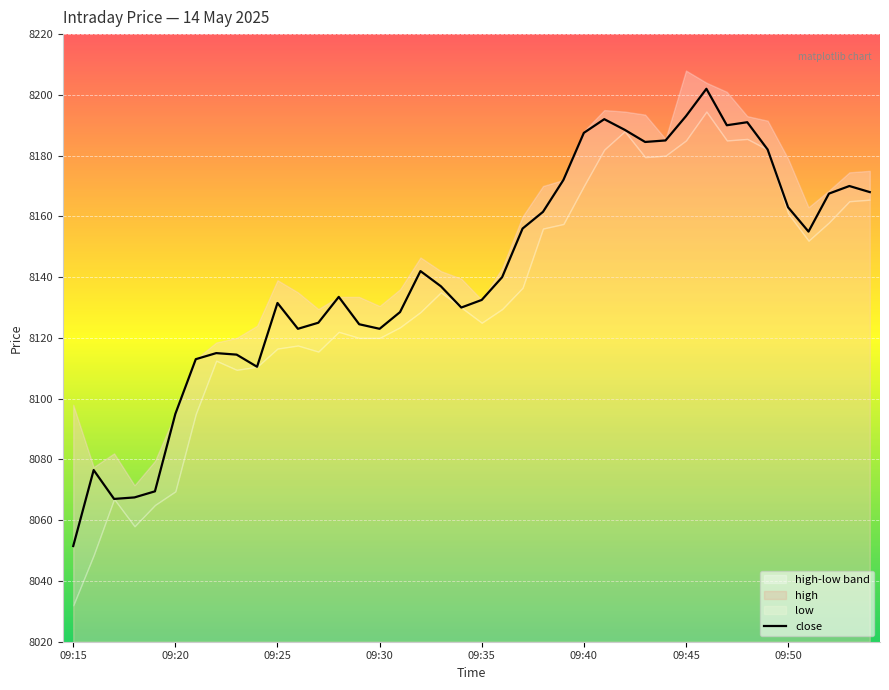

What is the value of the 40th point from the left?

8168.0